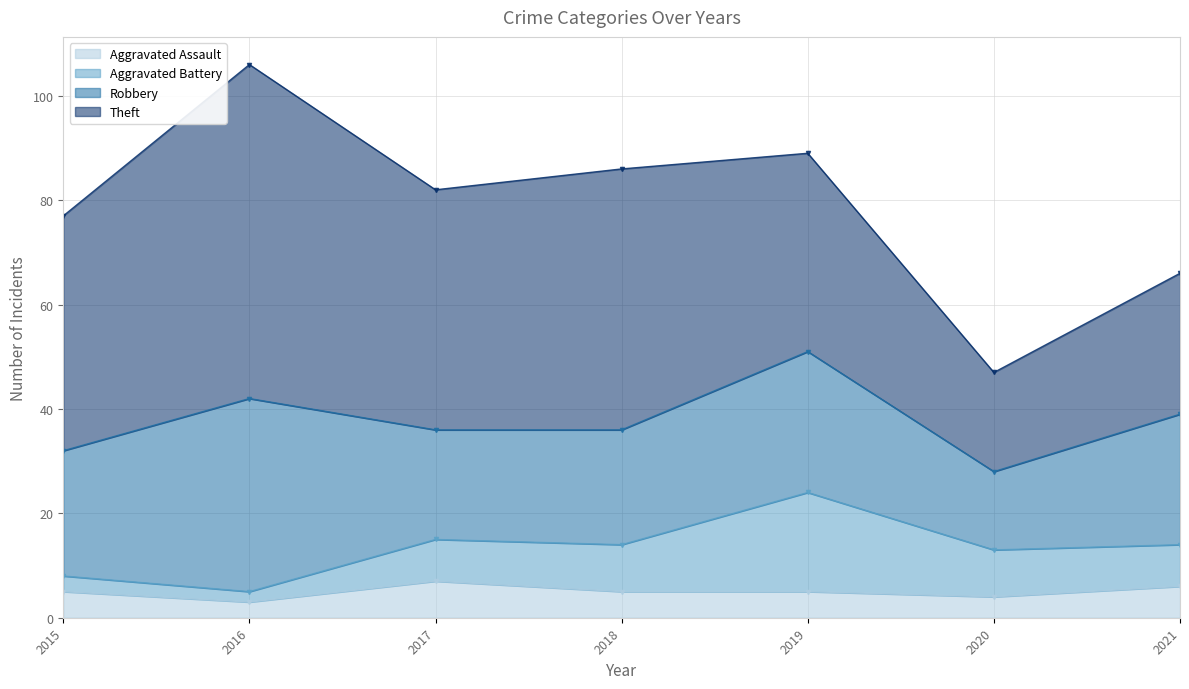

Which series has the largest total across all categories?

Theft